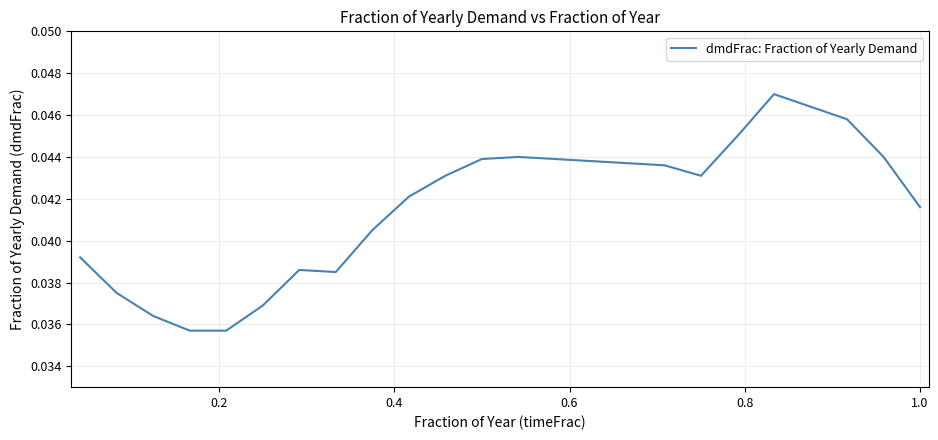

Is this an area chart (filled region under the line)?

No